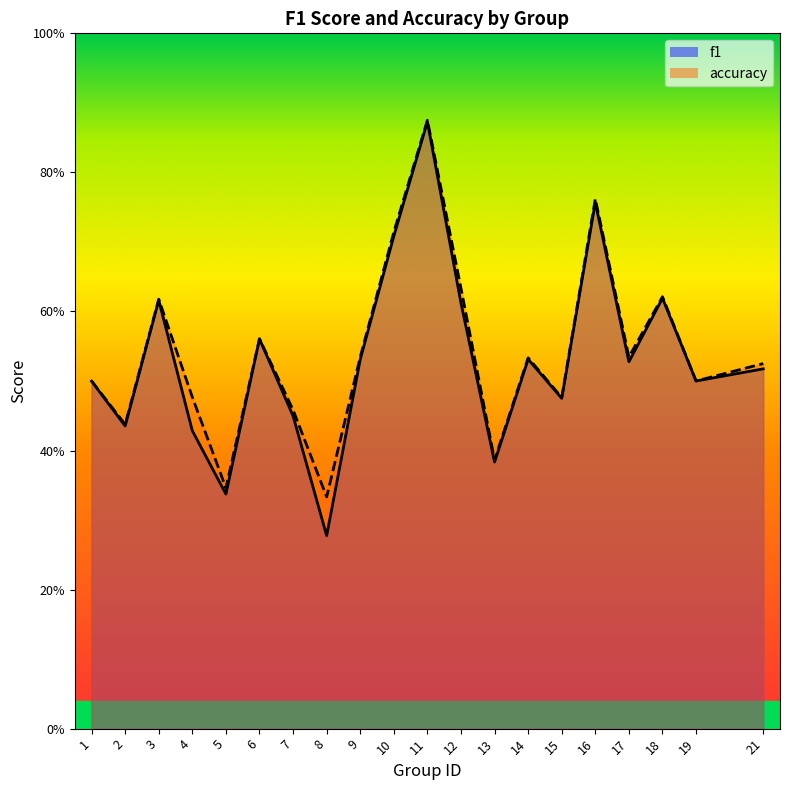

What is the value of the accuracy point at the 14th from the left?

0.5